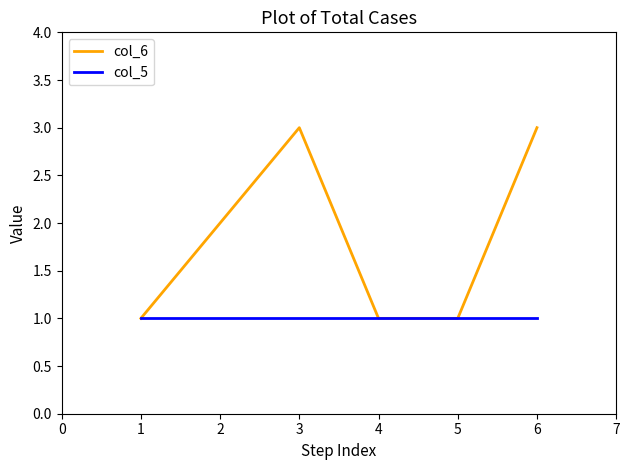

What are all the series names shown in the legend?

col_6, col_5